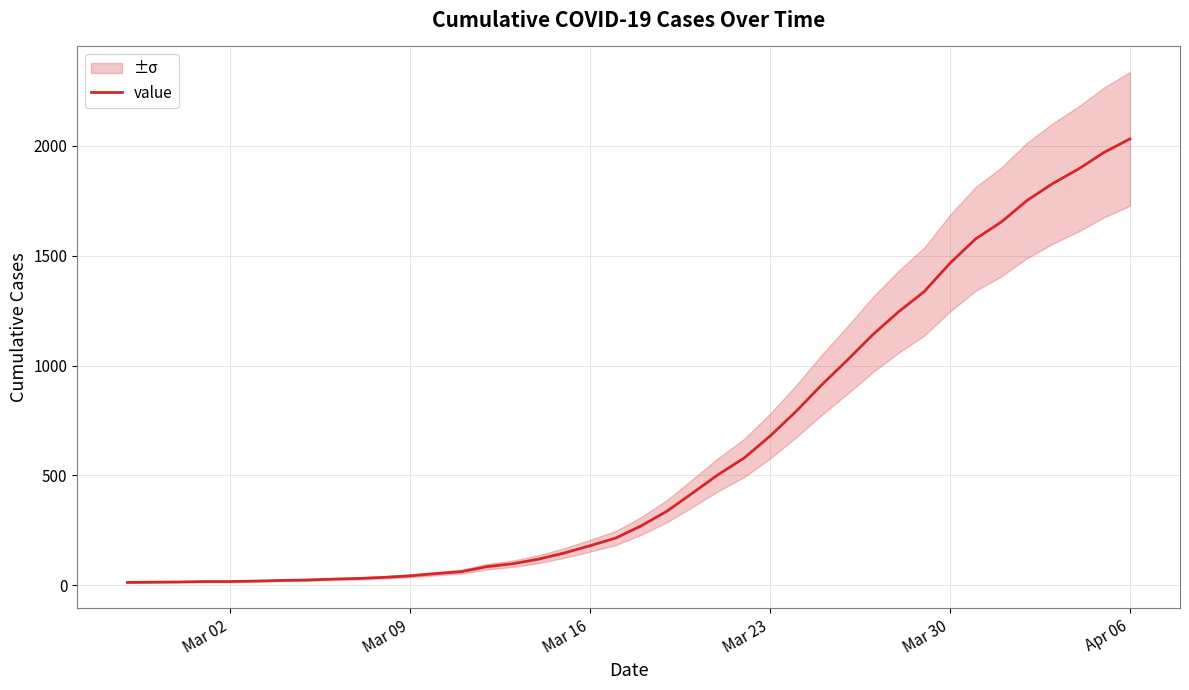

What is the average value?

616